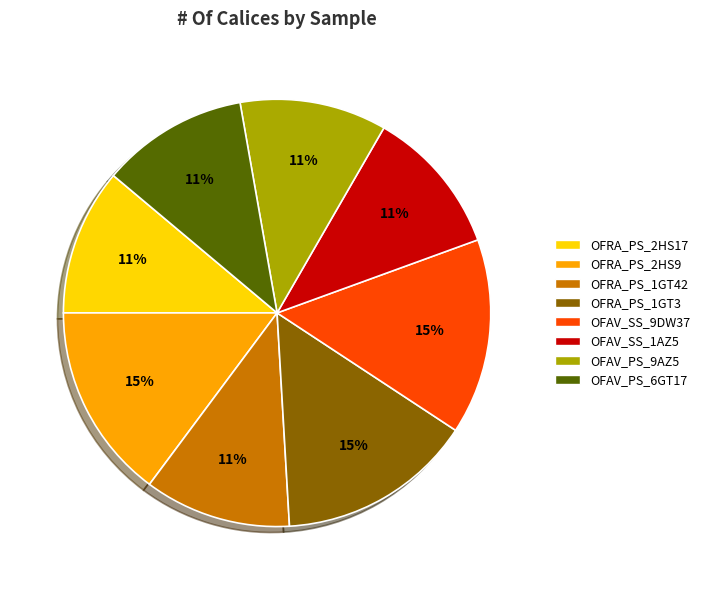

Is OFRA_PS_2HS17 the majority of the pie?

No